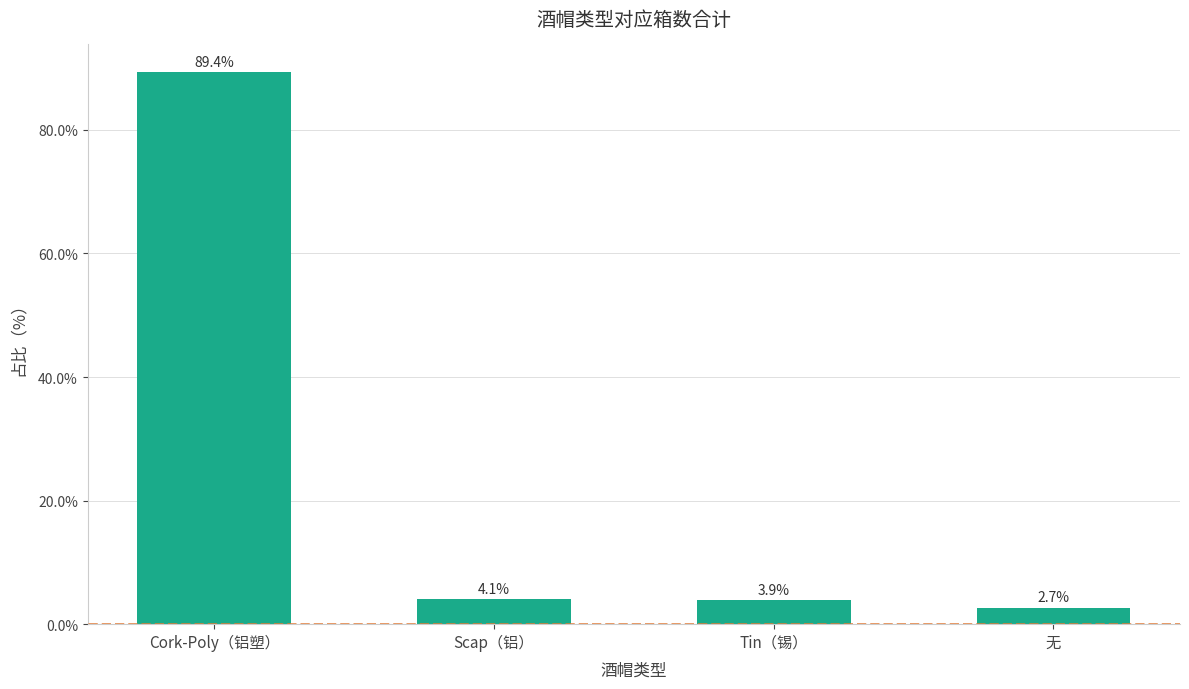

True or false: the data shows 89.4 at Cork-Poly（铝塑）.

True